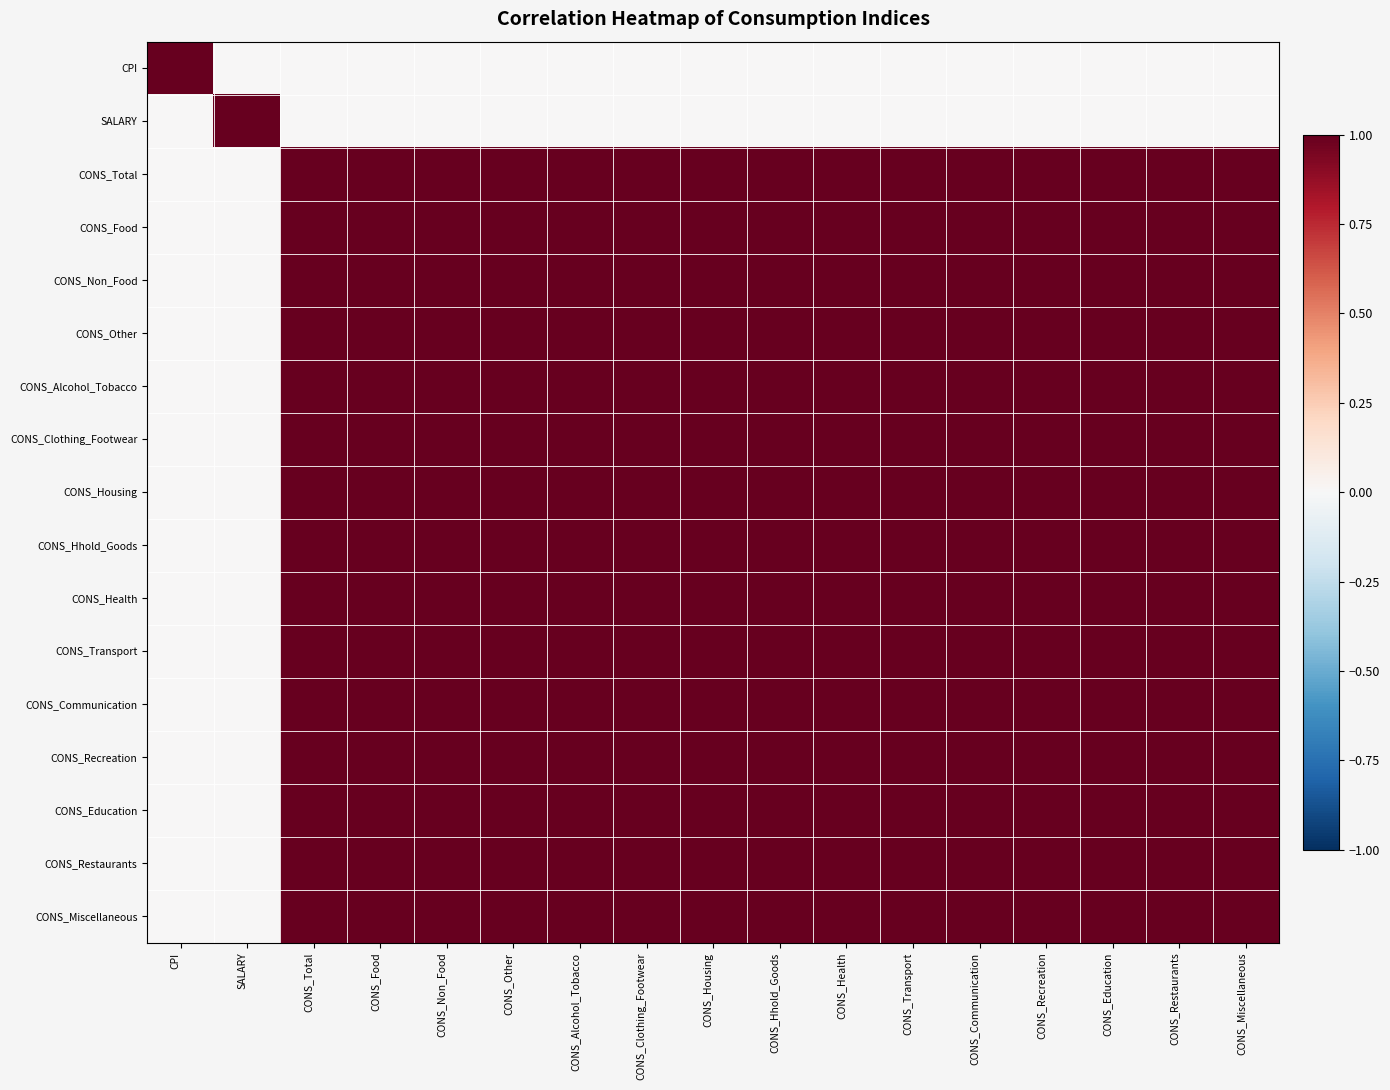

At CONS_Non_Food, list the series in order from smallest to largest.

CPI, SALARY, CONS_Total, CONS_Food, CONS_Non_Food, CONS_Other, CONS_Alcohol_Tobacco, CONS_Clothing_Footwear, CONS_Housing, CONS_Hhold_Goods, CONS_Health, CONS_Transport, CONS_Communication, CONS_Recreation, CONS_Education, CONS_Restaurants, CONS_Miscellaneous